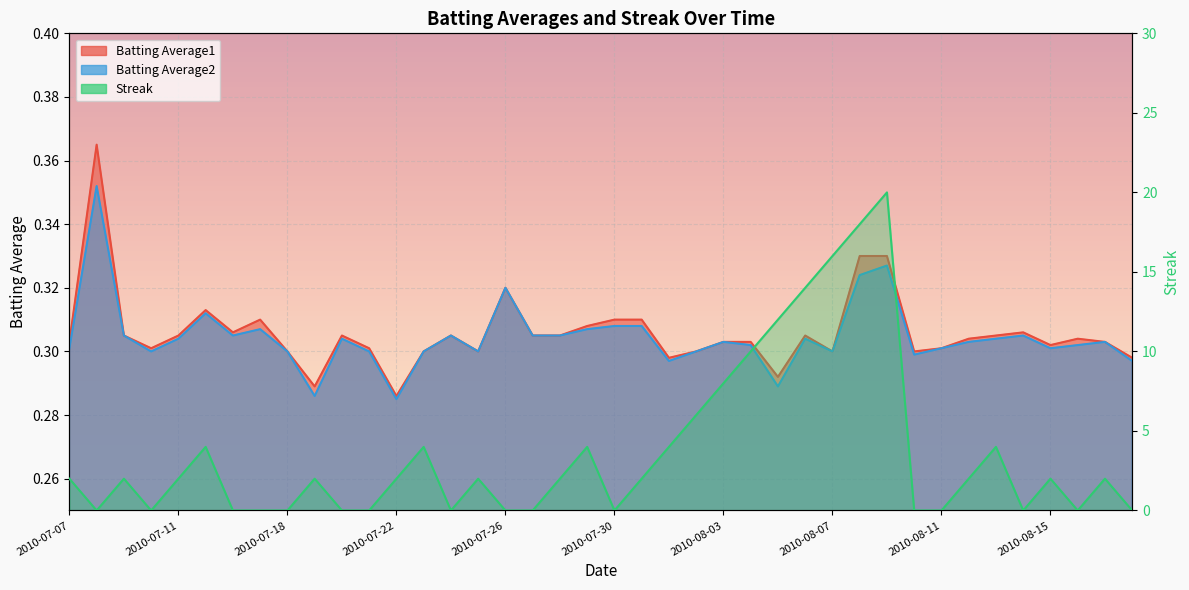

True or false: Batting Average1 and Batting Average2 cross at least once.

False